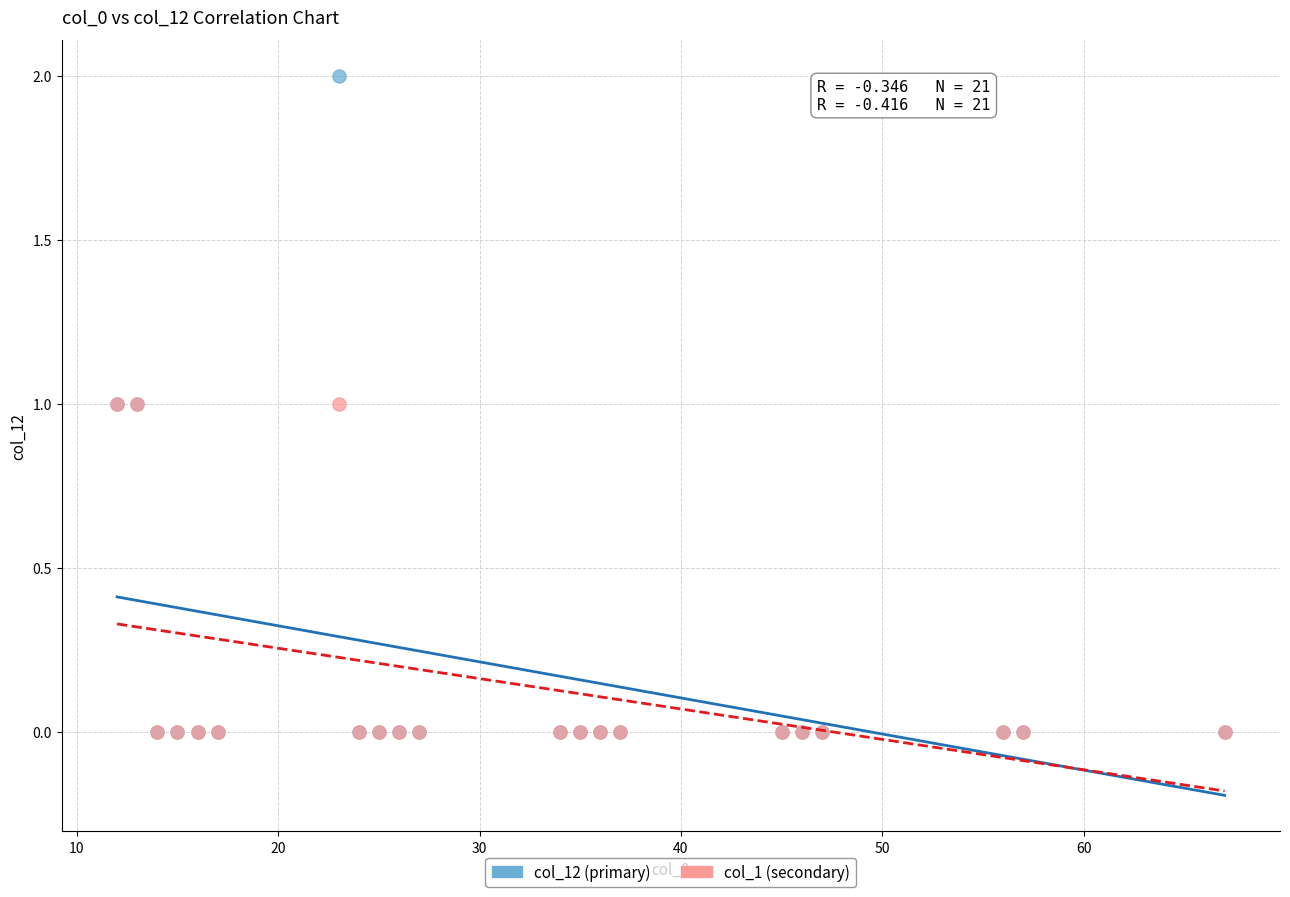

What are all the series names shown in the legend?

col_12 (primary), col_1 (secondary)